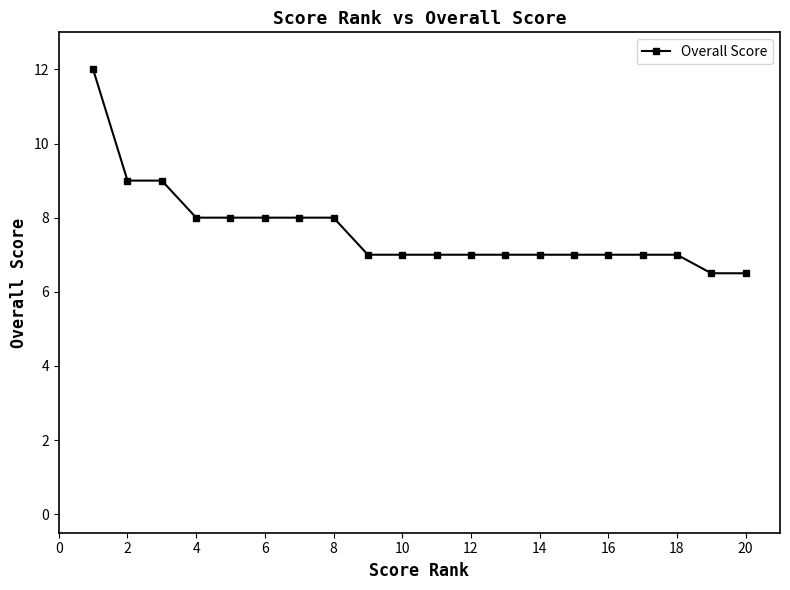

Does the chart display data point markers on the line(s)?

Yes